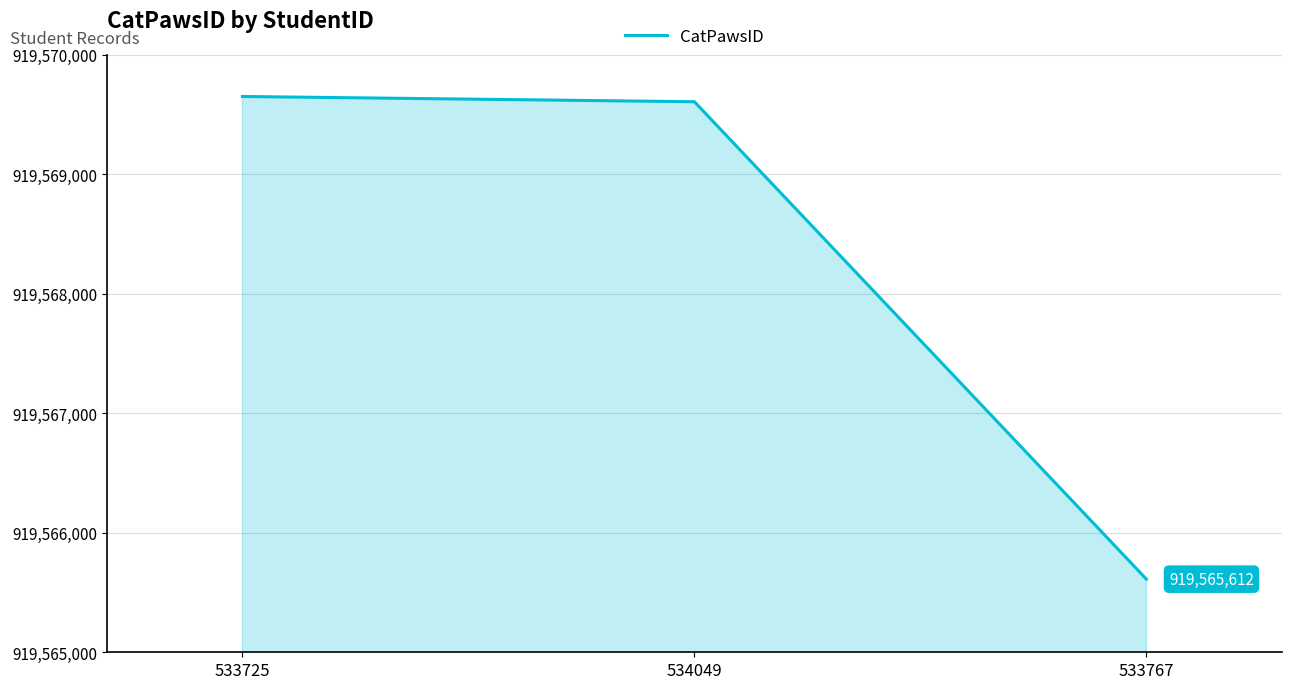

What position from the left is 534049?

2